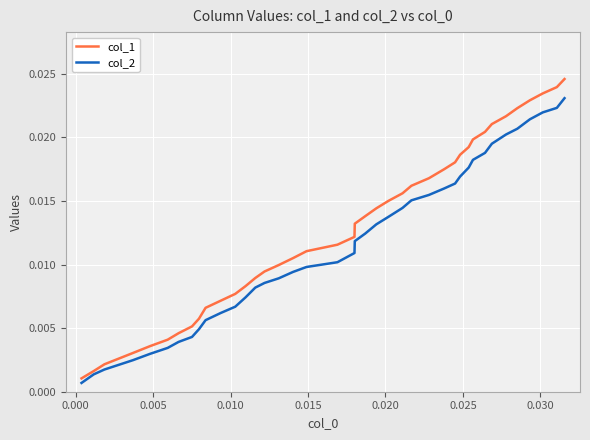

Rank the series by their maximum value, from lowest to highest.

col_2, col_1